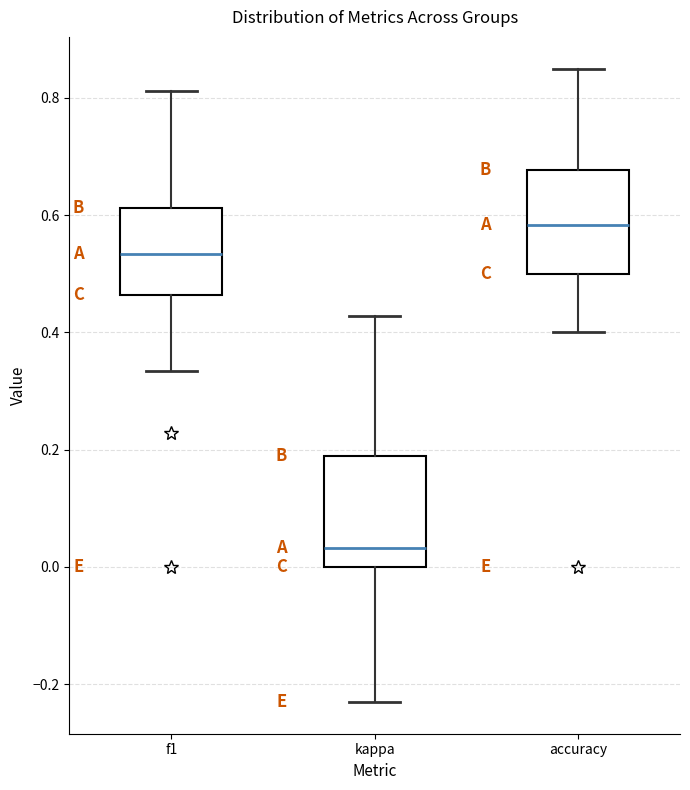

Which box's median line is the lowest?

kappa